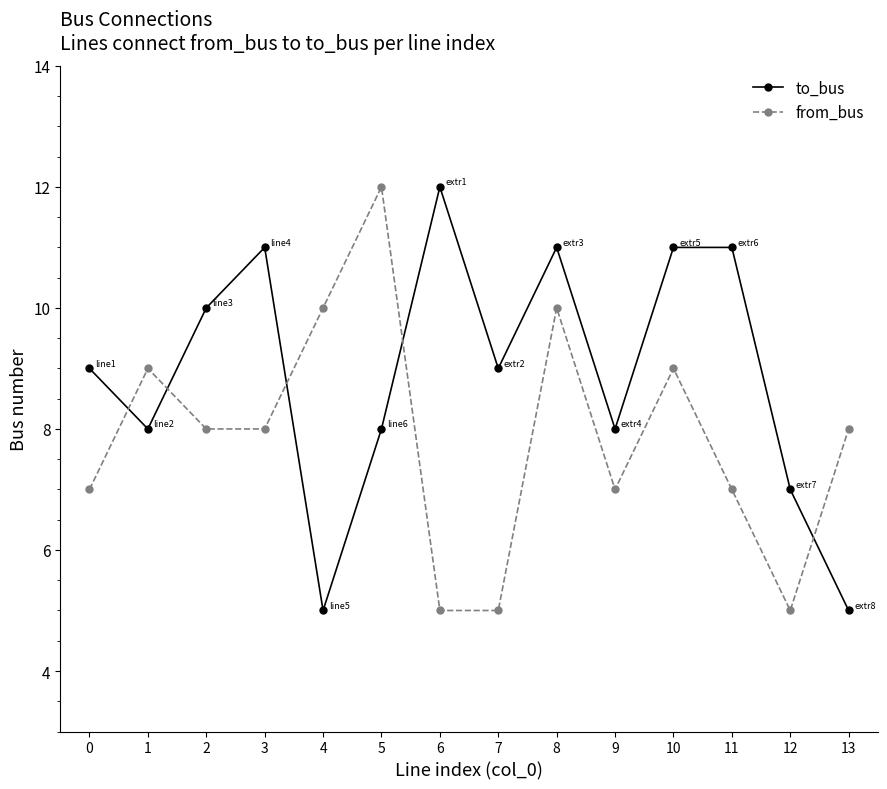

Rank the series by their average value, from lowest to highest.

from_bus, to_bus